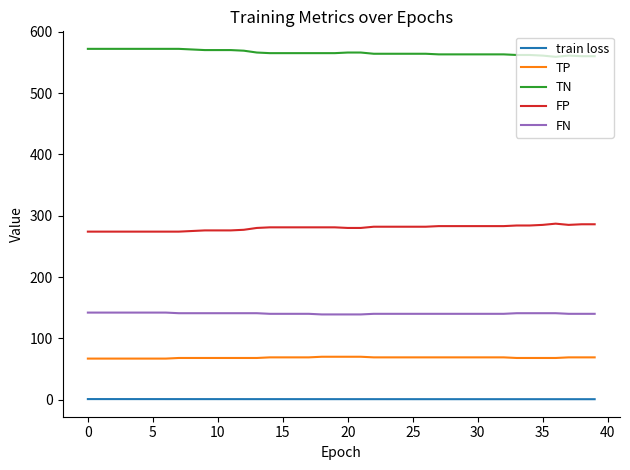

True or false: train loss and FN intersect in this chart.

False